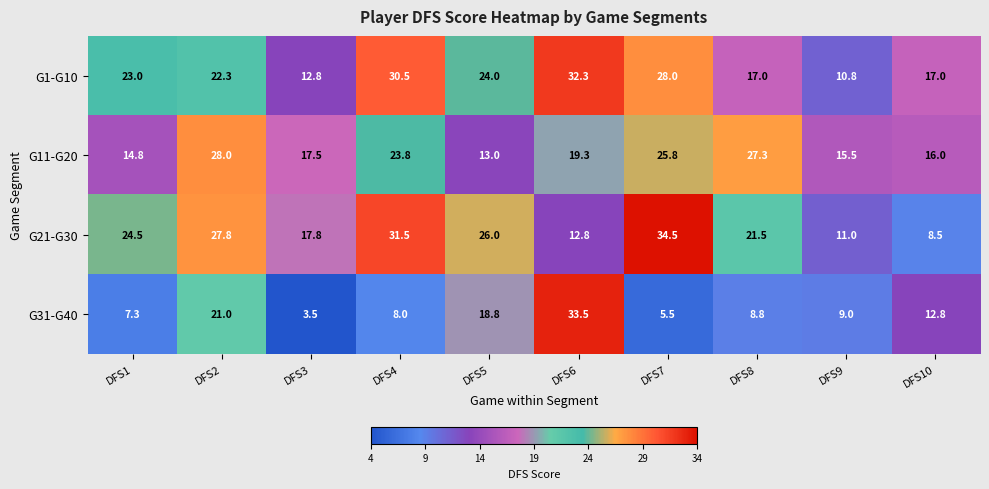

What is the sum of the G21-G30 values at DFS1 and DFS2?

52.3